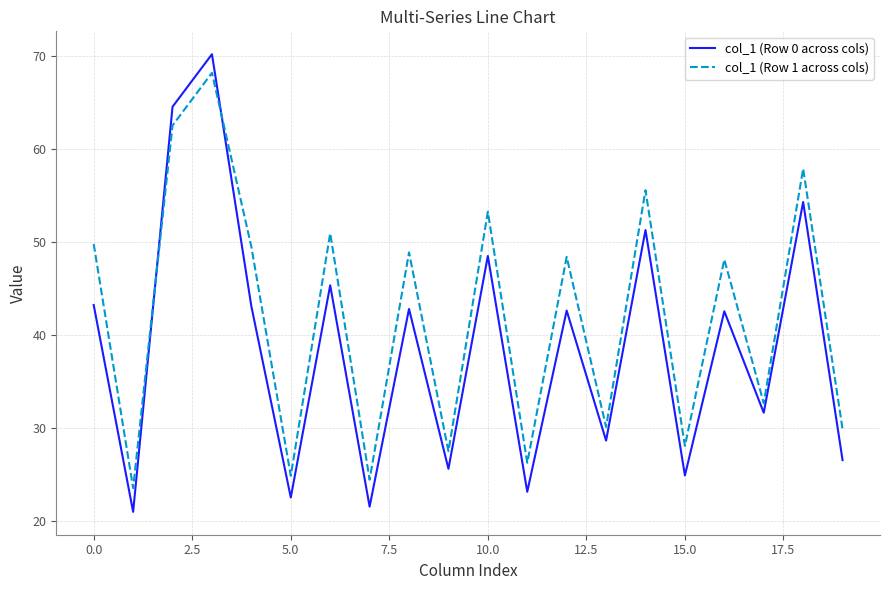

Rank the series by their average value, from lowest to highest.

col_1 (Row 0 across cols), col_1 (Row 1 across cols)